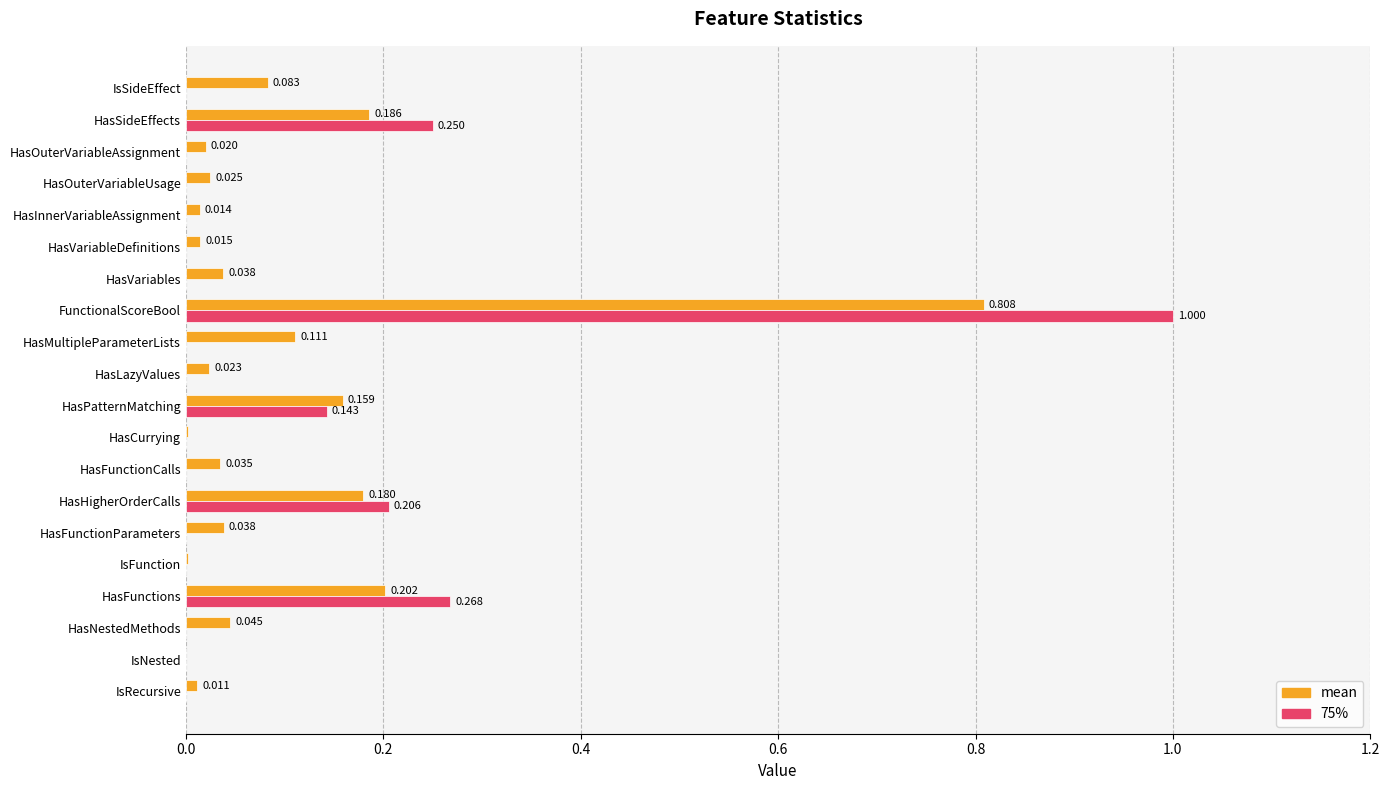

Which series has the largest total across all categories?

mean